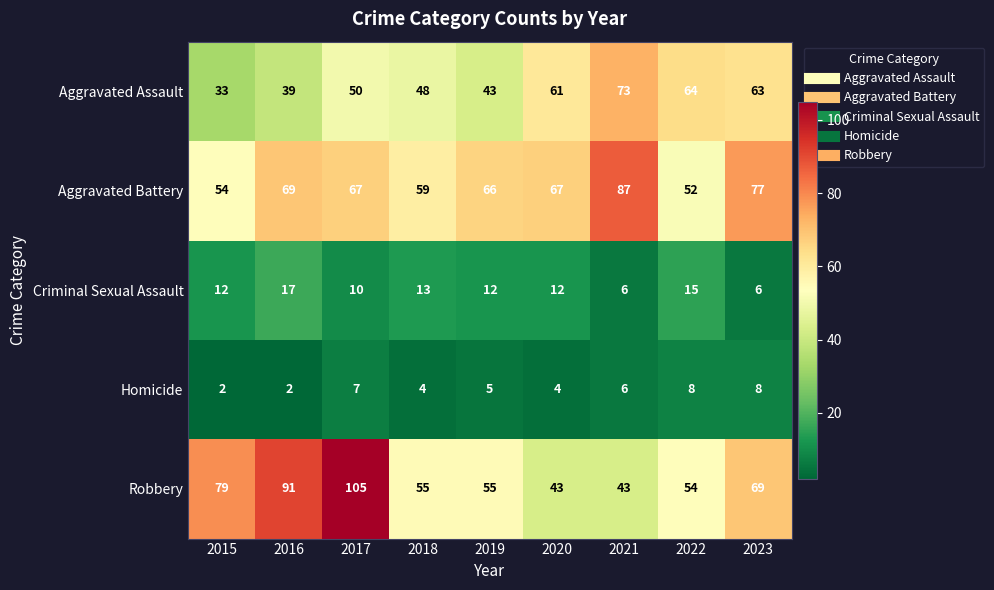

What value does the Homicide series have at 2018?

4